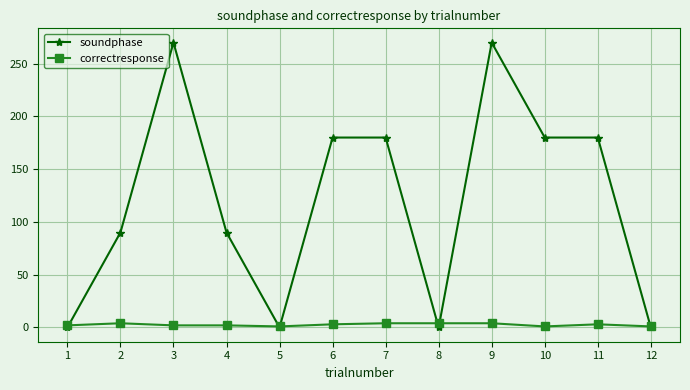

What is the maximum value shown in the chart?

270